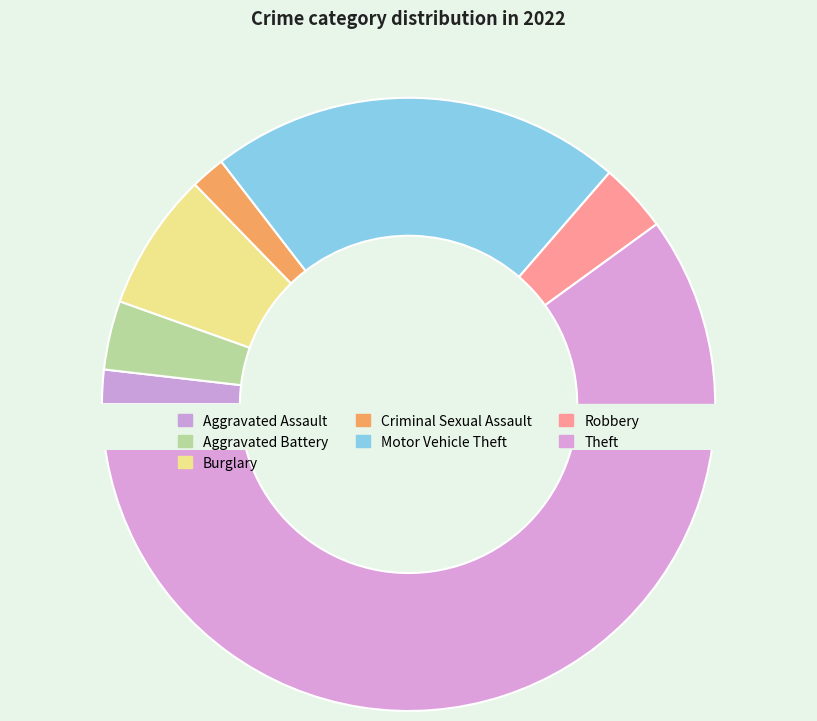

Count the number of slices in the pie.

7